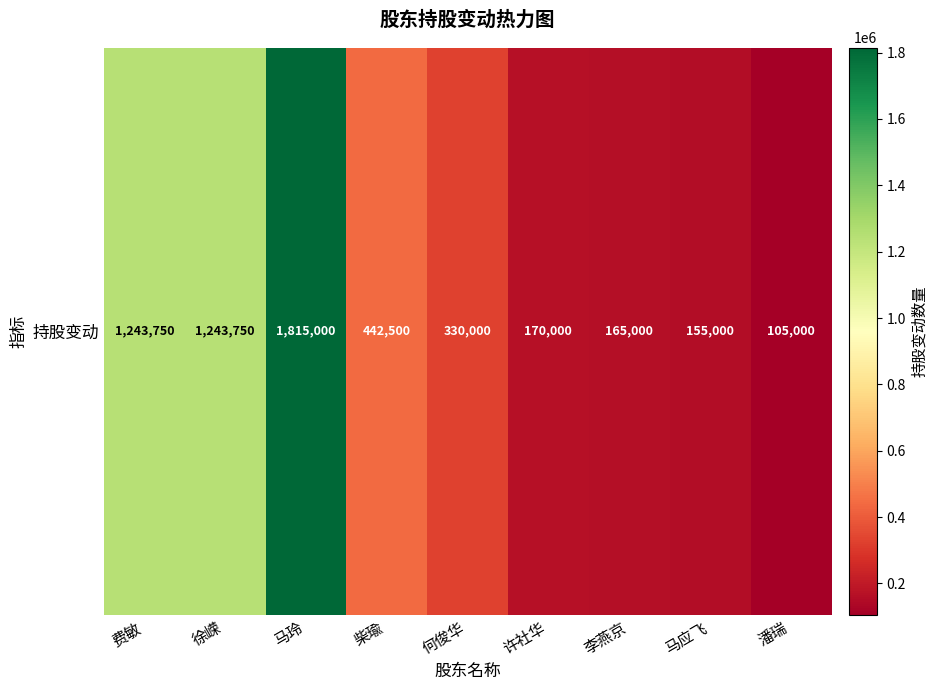

What is the sum of the values at 李燕京 and 柴瑜?

607500